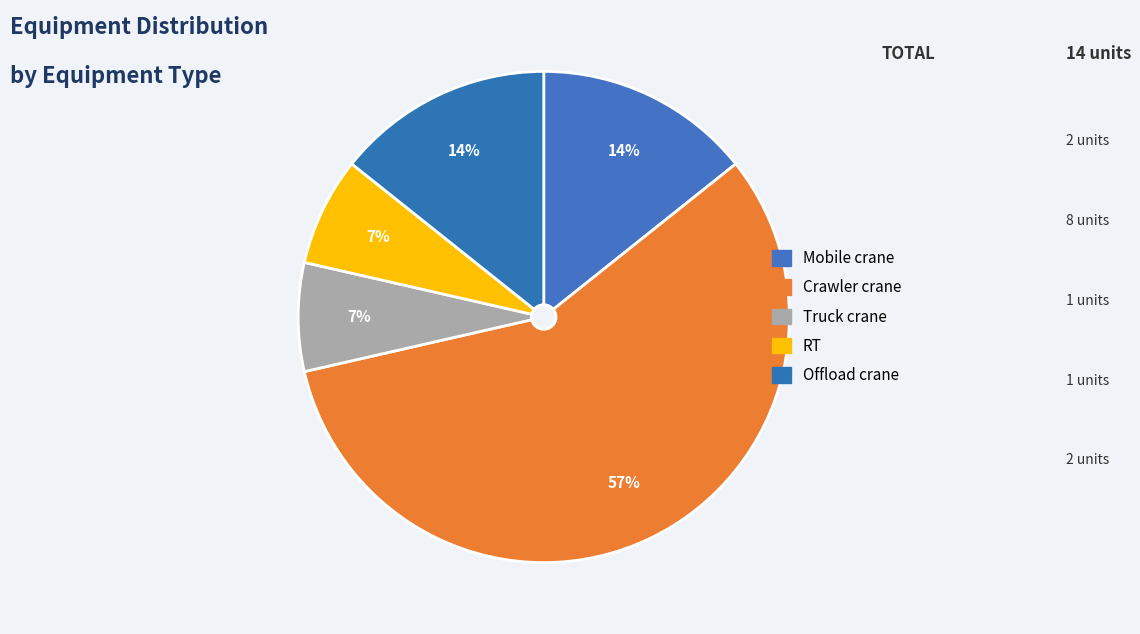

Count the number of slices in the pie.

5